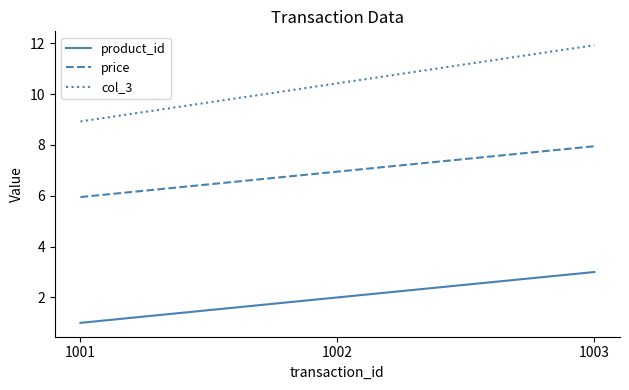

Between 1001 and 1002, which series saw the biggest shift?

col_3